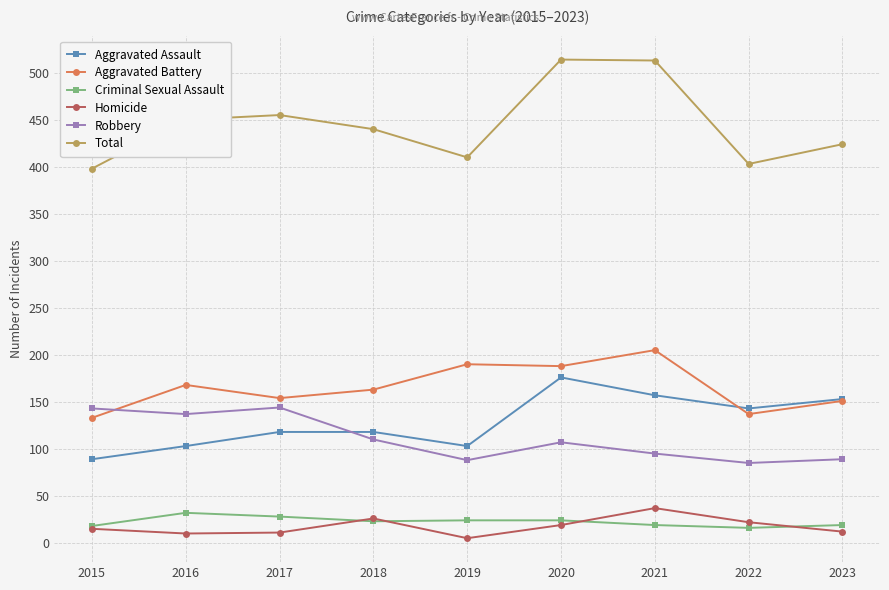

What is the maximum value shown in the chart?

514